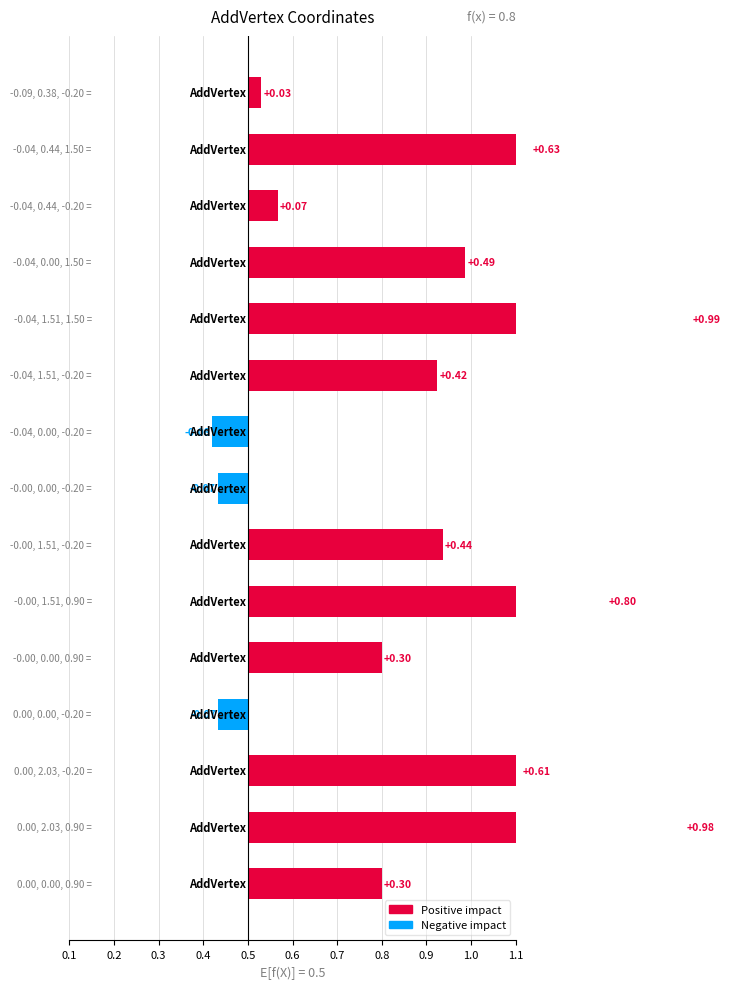

How many values exceed 0?

12